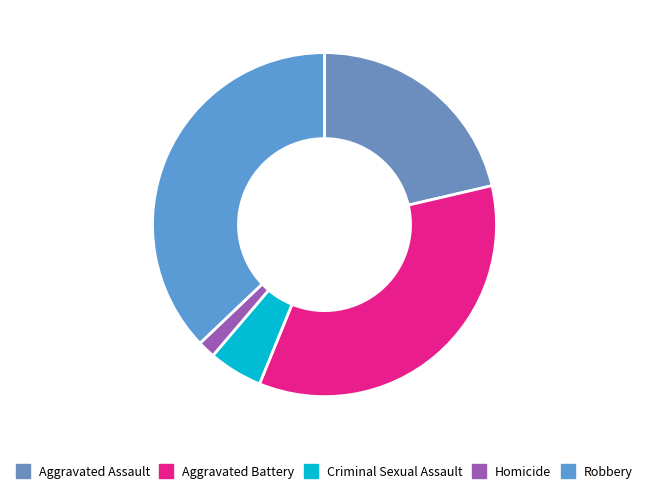

Rank the categories by value from lowest to highest.

Homicide, Criminal Sexual Assault, Aggravated Assault, Aggravated Battery, Robbery